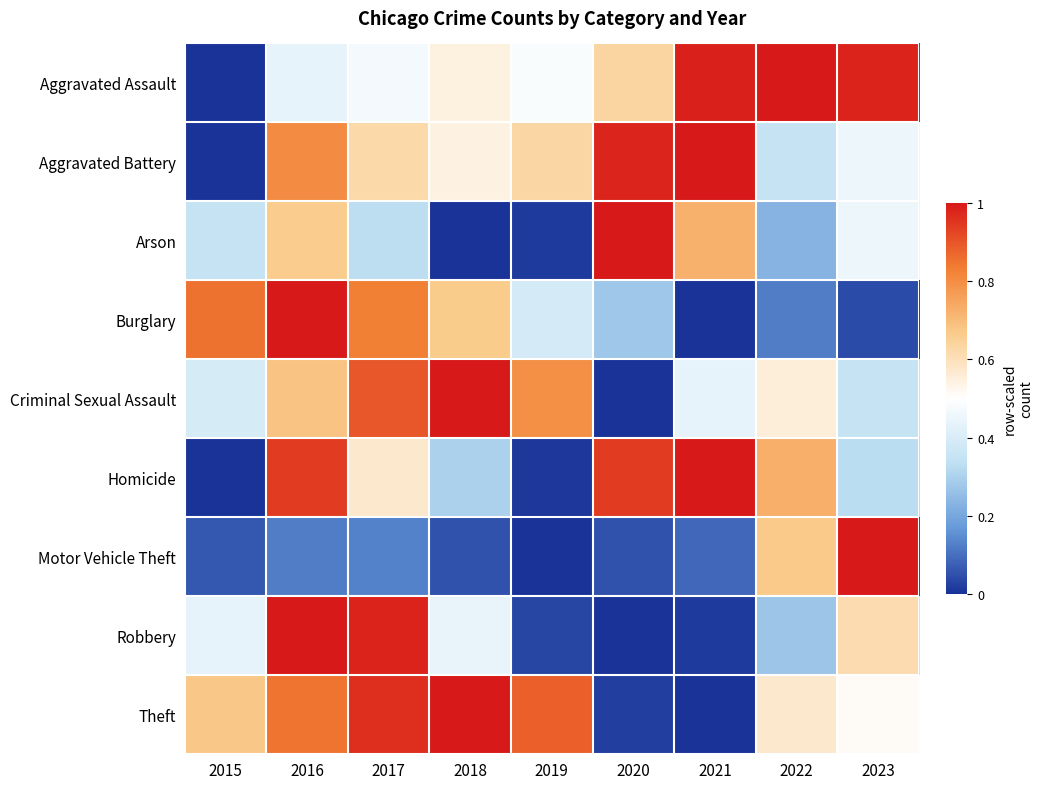

At 2020, list the series in order from largest to smallest.

Arson, Aggravated Battery, Homicide, Aggravated Assault, Burglary, Motor Vehicle Theft, Theft, Criminal Sexual Assault, Robbery